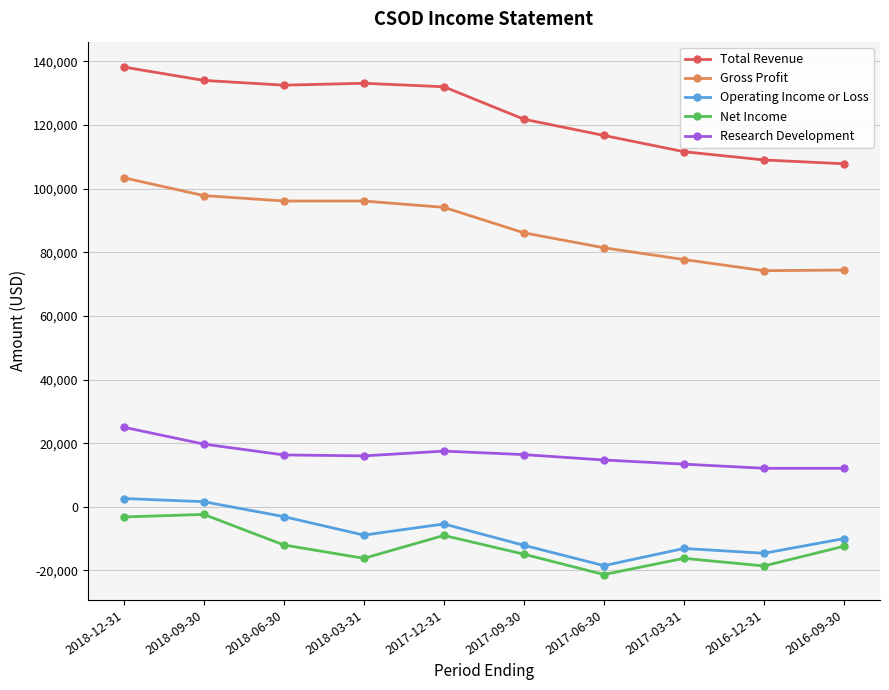

At which label does Gross Profit first exceed 94100?

2018-12-31